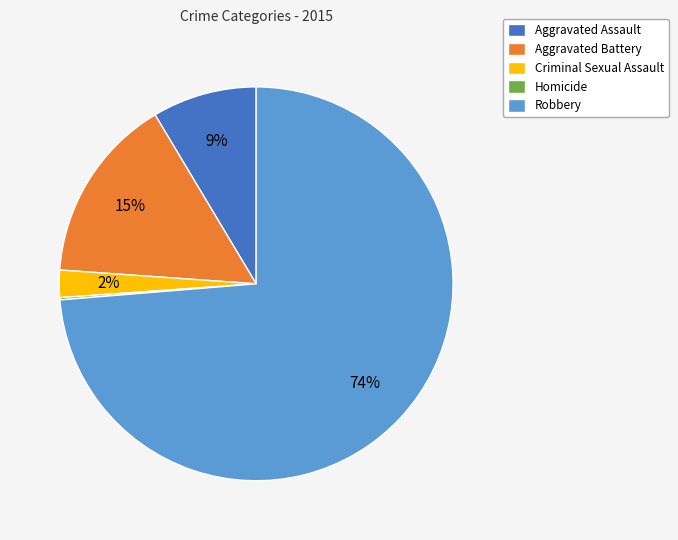

Is it true that Robbery is 83% of the pie?

False